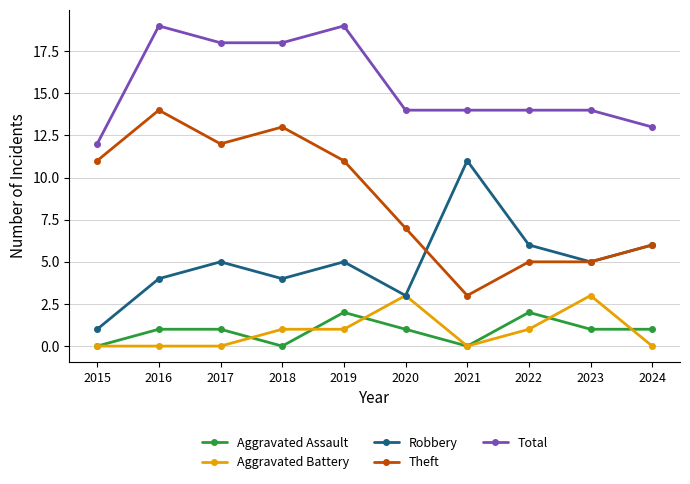

Where is the first local maximum for Theft?

2016